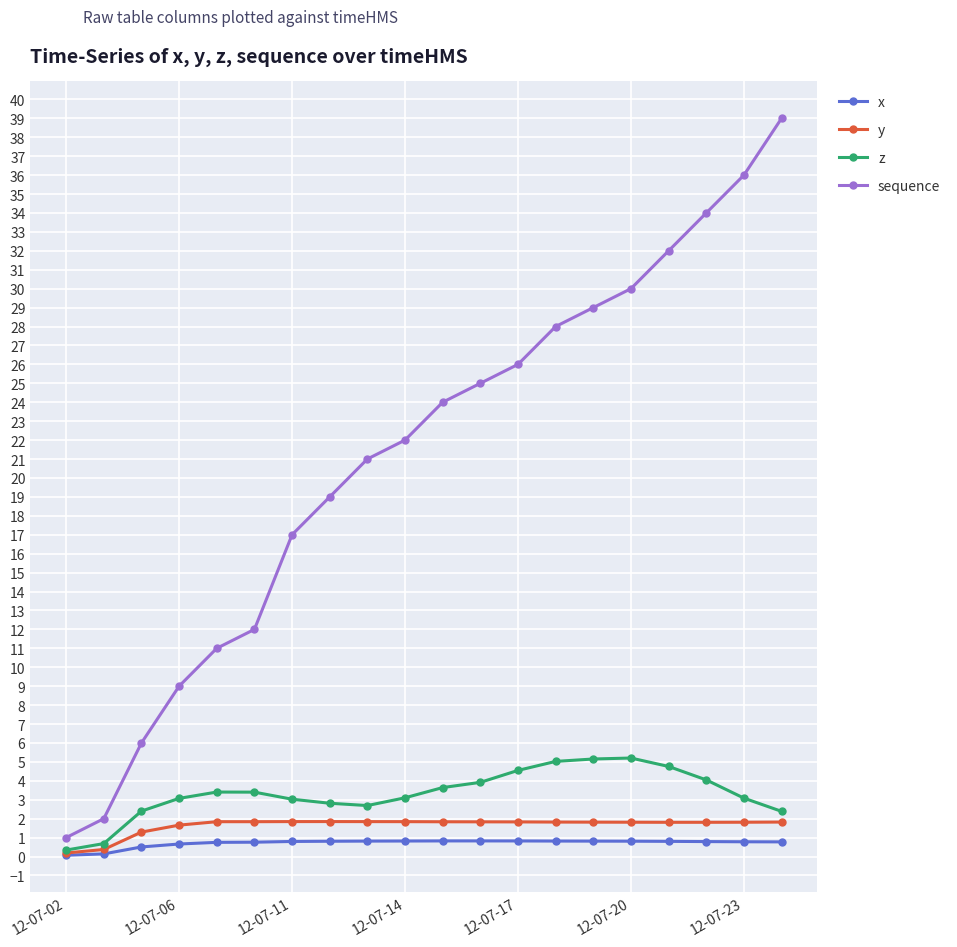

True or false: z has more than 0 points higher than both neighbors.

True